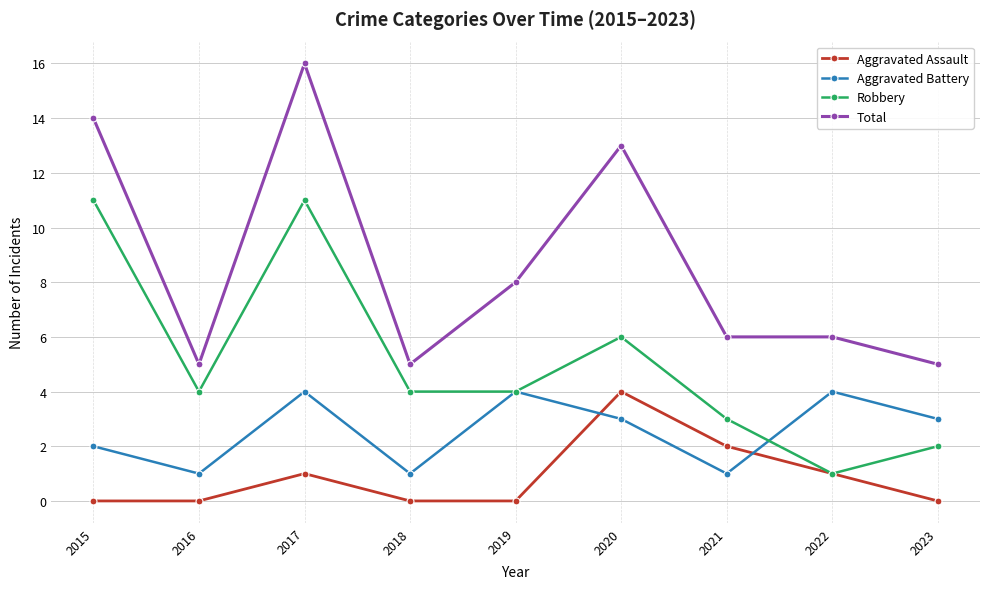

Which series has the largest total across all categories?

Total